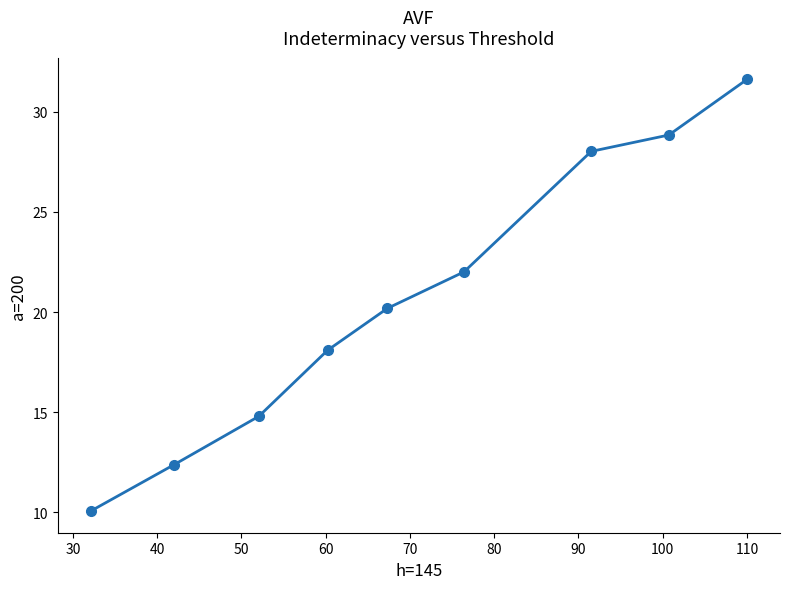

What is the minimum value shown in the chart?

10.1